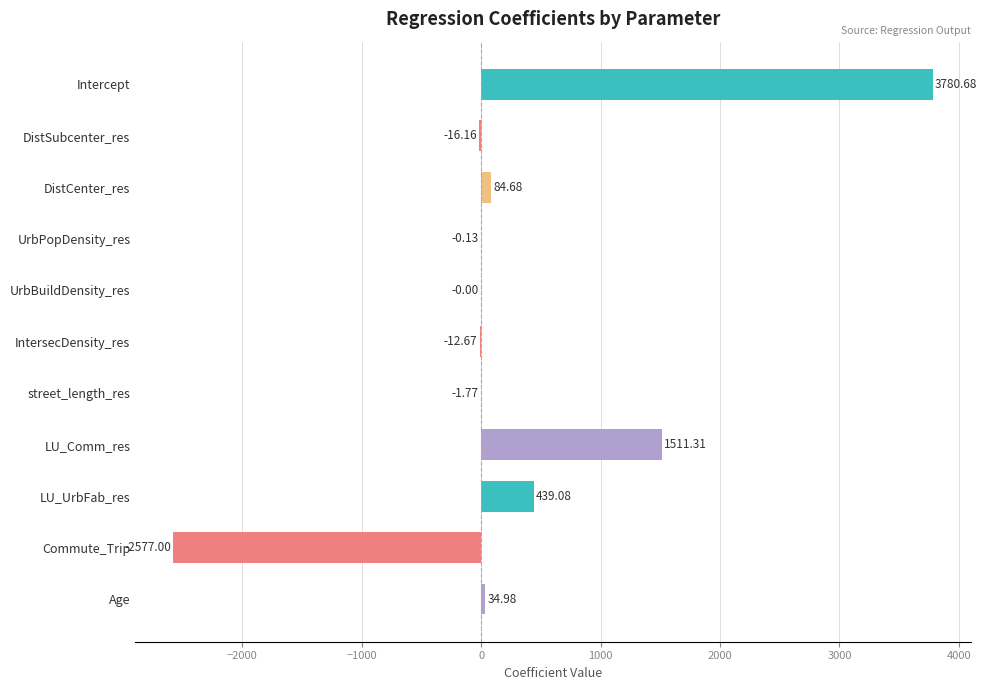

Which label corresponds to the largest value in the chart?

Intercept